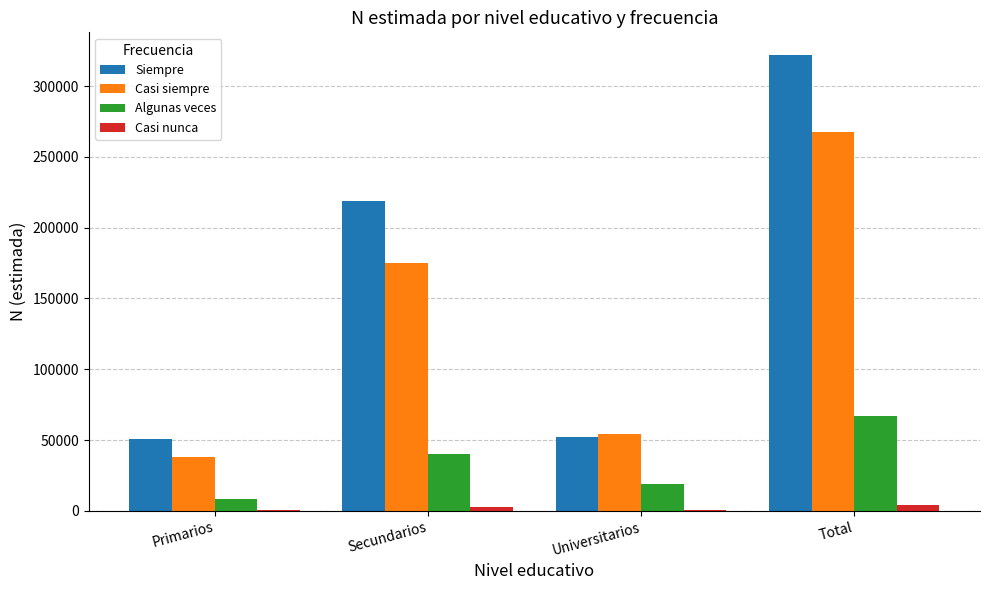

Read the Casi nunca value at Secundarios.

2645